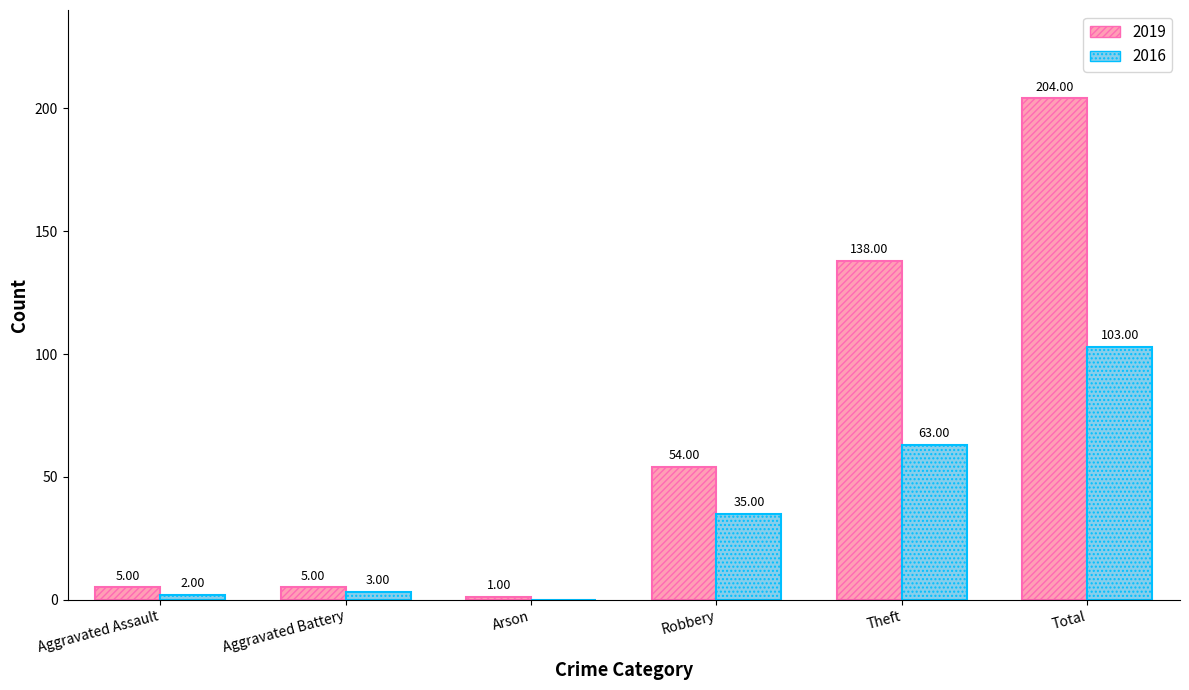

At which category does the chart reach its peak across all series?

Total